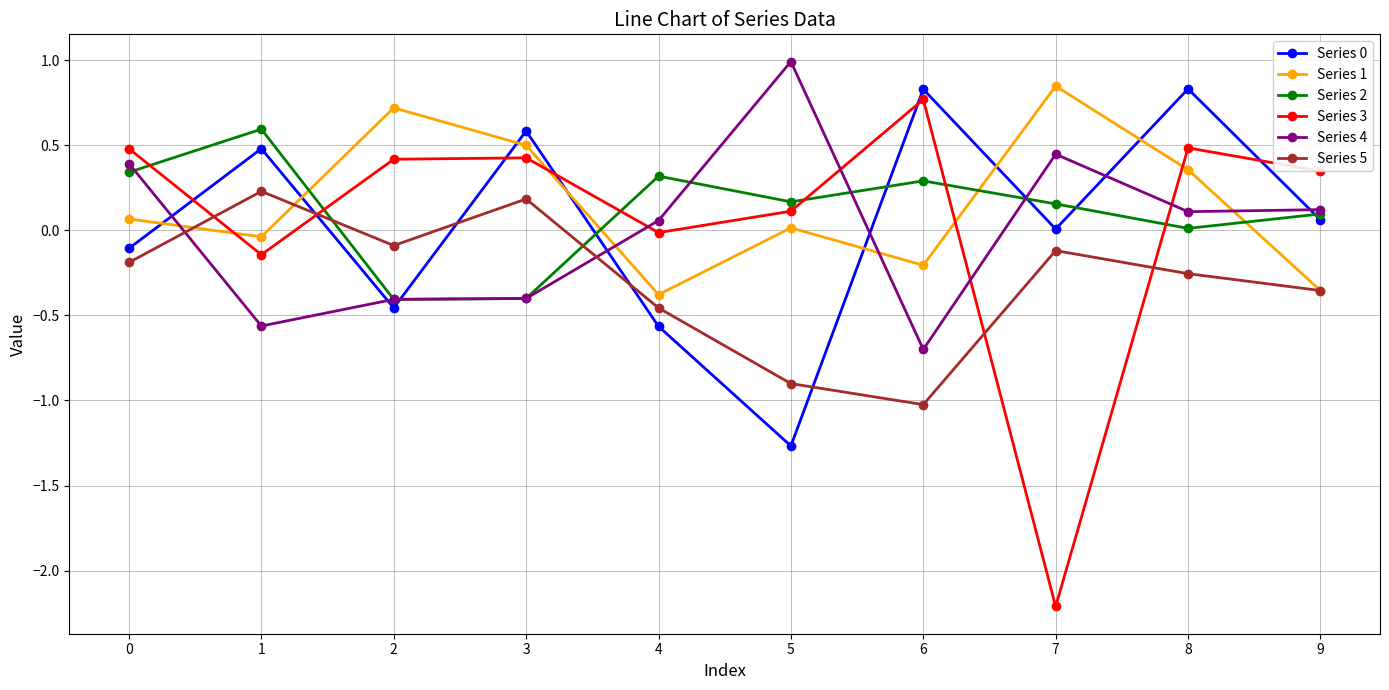

Which category has the lowest value across all series?

7